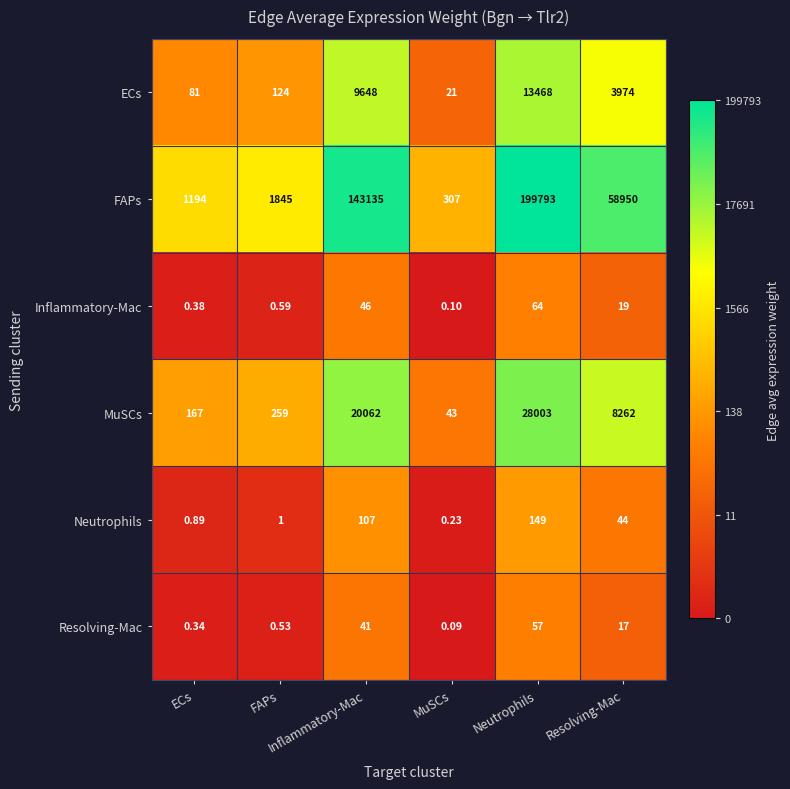

Reading right to left, what are all the values shown in this chart?

ECs: Resolving-Mac=3974.0	Neutrophils=13468.0	MuSCs=21.0	Inflammatory-Mac=9648.0	FAPs=124.0	ECs=81.0
FAPs: Resolving-Mac=58950.0	Neutrophils=199793.0	MuSCs=307.0	Inflammatory-Mac=143135.0	FAPs=1845.0	ECs=1194.0
Inflammatory-Mac: Resolving-Mac=19.0	Neutrophils=64.0	MuSCs=0.1	Inflammatory-Mac=46.0	FAPs=0.6	ECs=0.4
MuSCs: Resolving-Mac=8262.0	Neutrophils=28003.0	MuSCs=43.0	Inflammatory-Mac=20062.0	FAPs=259.0	ECs=167.0
Neutrophils: Resolving-Mac=44.0	Neutrophils=149.0	MuSCs=0.2	Inflammatory-Mac=107.0	FAPs=1.0	ECs=0.9
Resolving-Mac: Resolving-Mac=17.0	Neutrophils=57.0	MuSCs=0.1	Inflammatory-Mac=41.0	FAPs=0.5	ECs=0.3